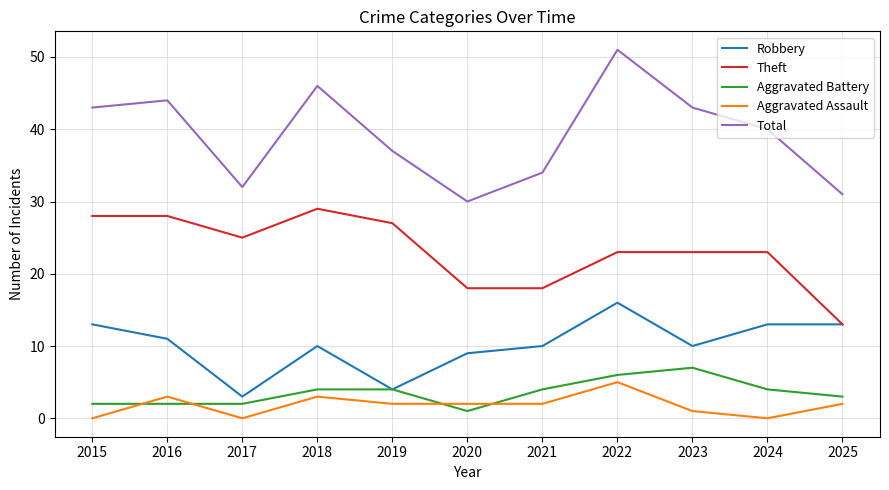

True or false: Theft and Aggravated Assault intersect in this chart.

False